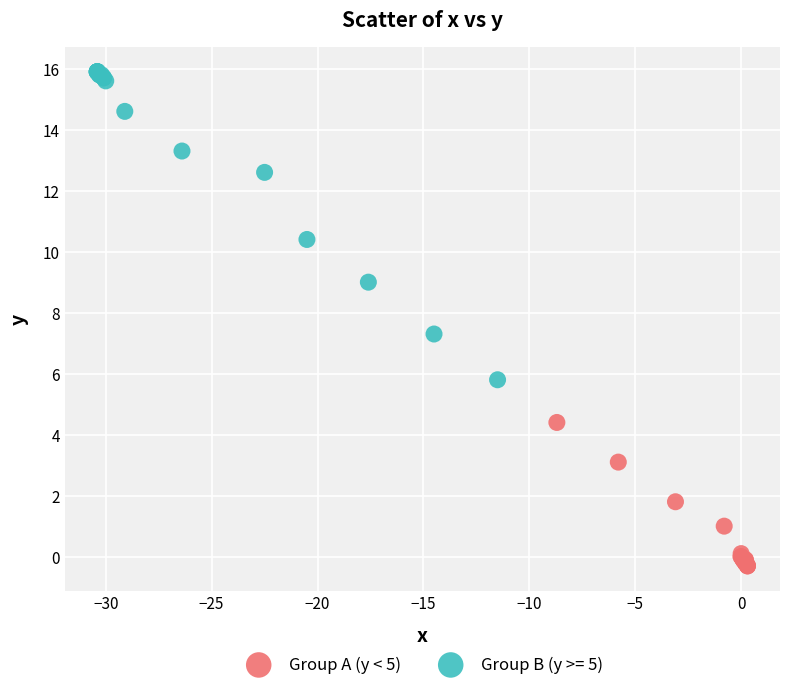

Which series has the widest spread of Y values?

Group B (y >= 5)